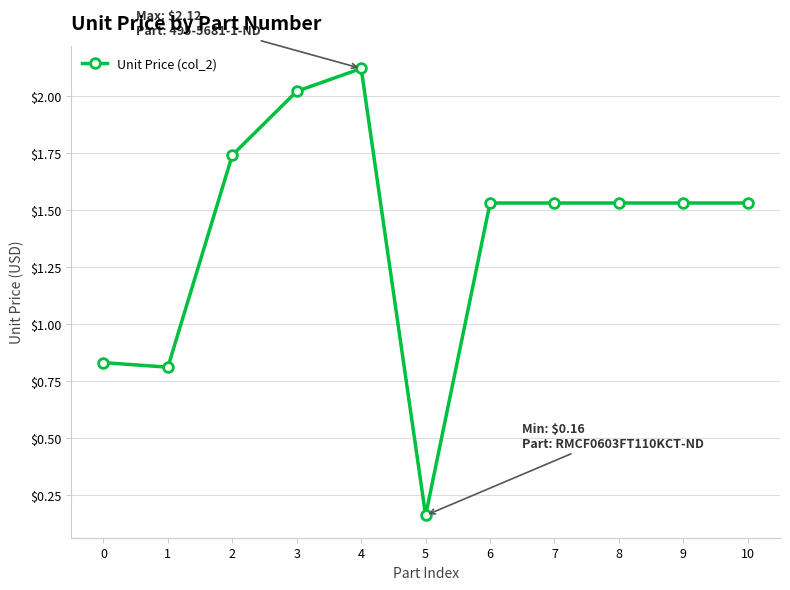

Count the number of values greater than 1.

8